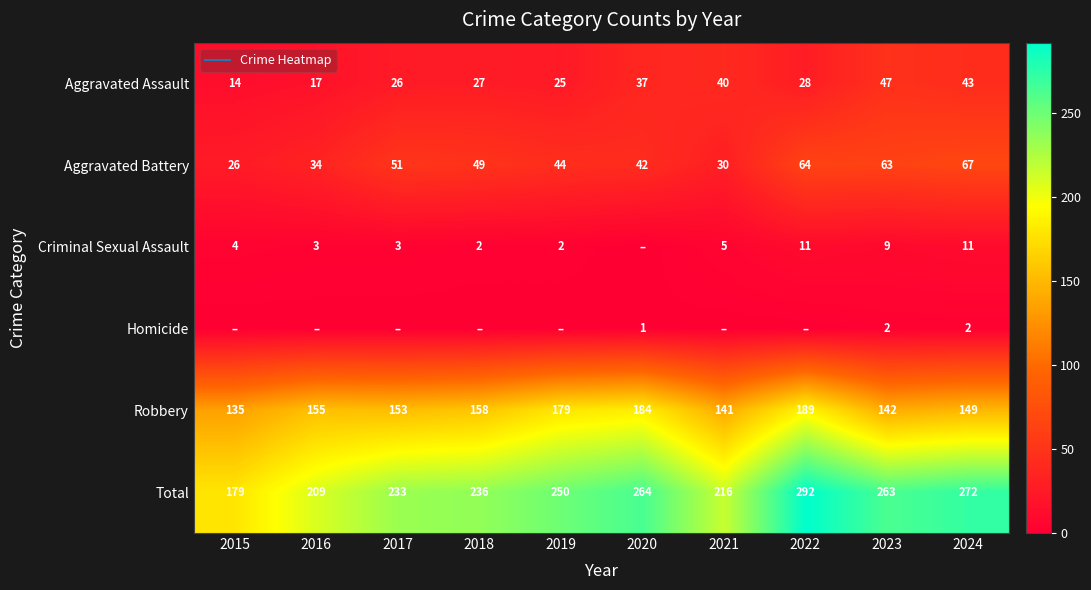

Between 2021 and 2022, which series saw the biggest shift?

Total